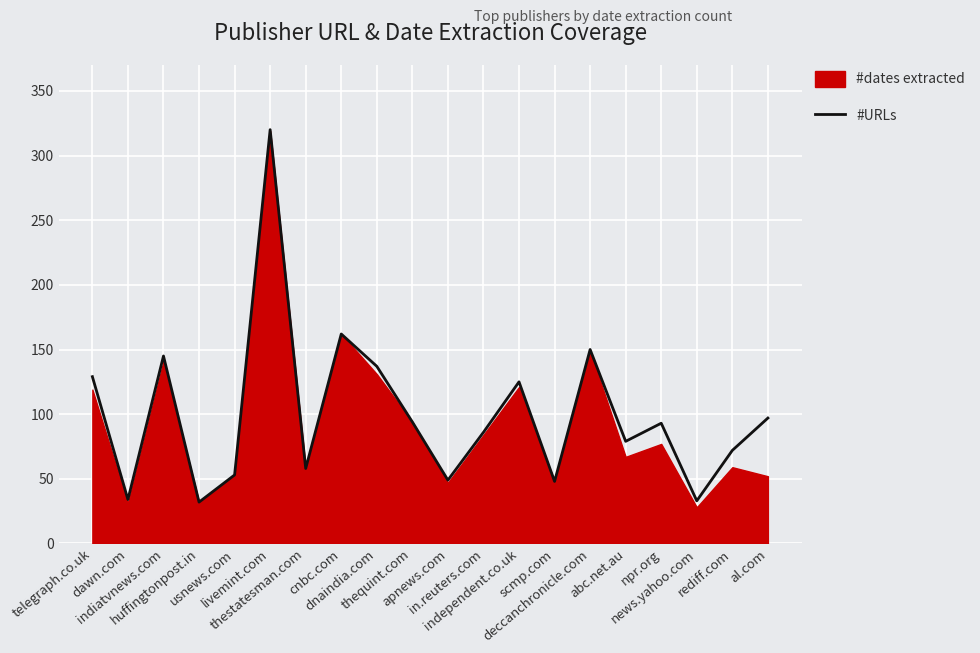

At which category does the data reach its first local valley?

dawn.com